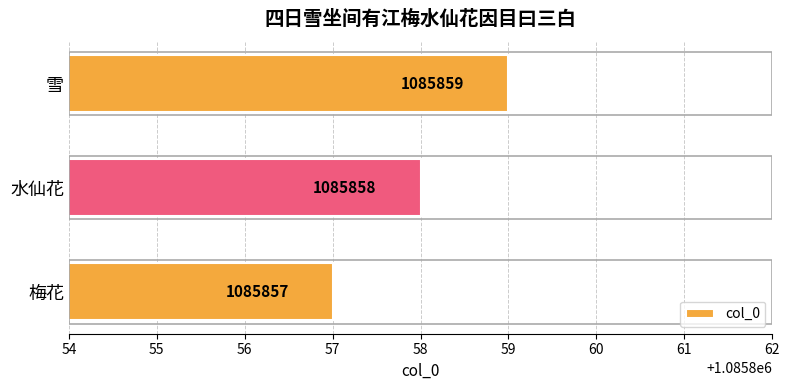

List the labels in order of value, largest first.

雪, 水仙花, 梅花